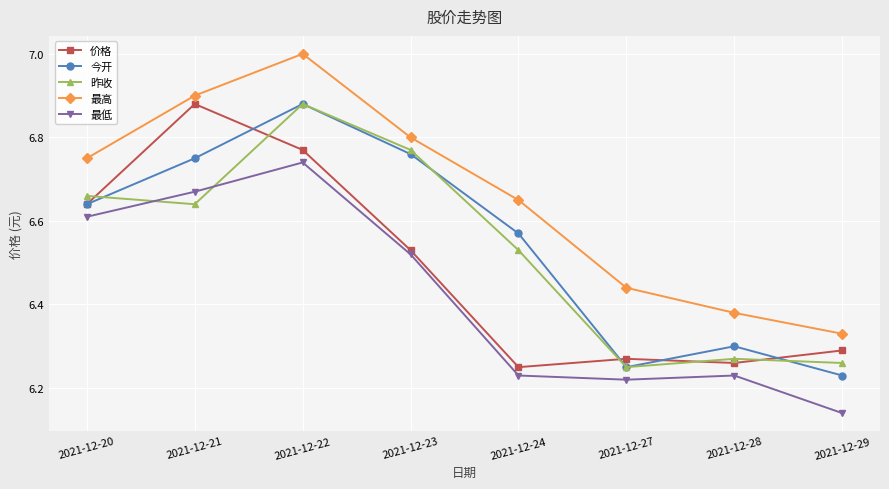

Is the value of 价格 at 2021-12-27 greater than the value of 昨收 at 2021-12-23?

No